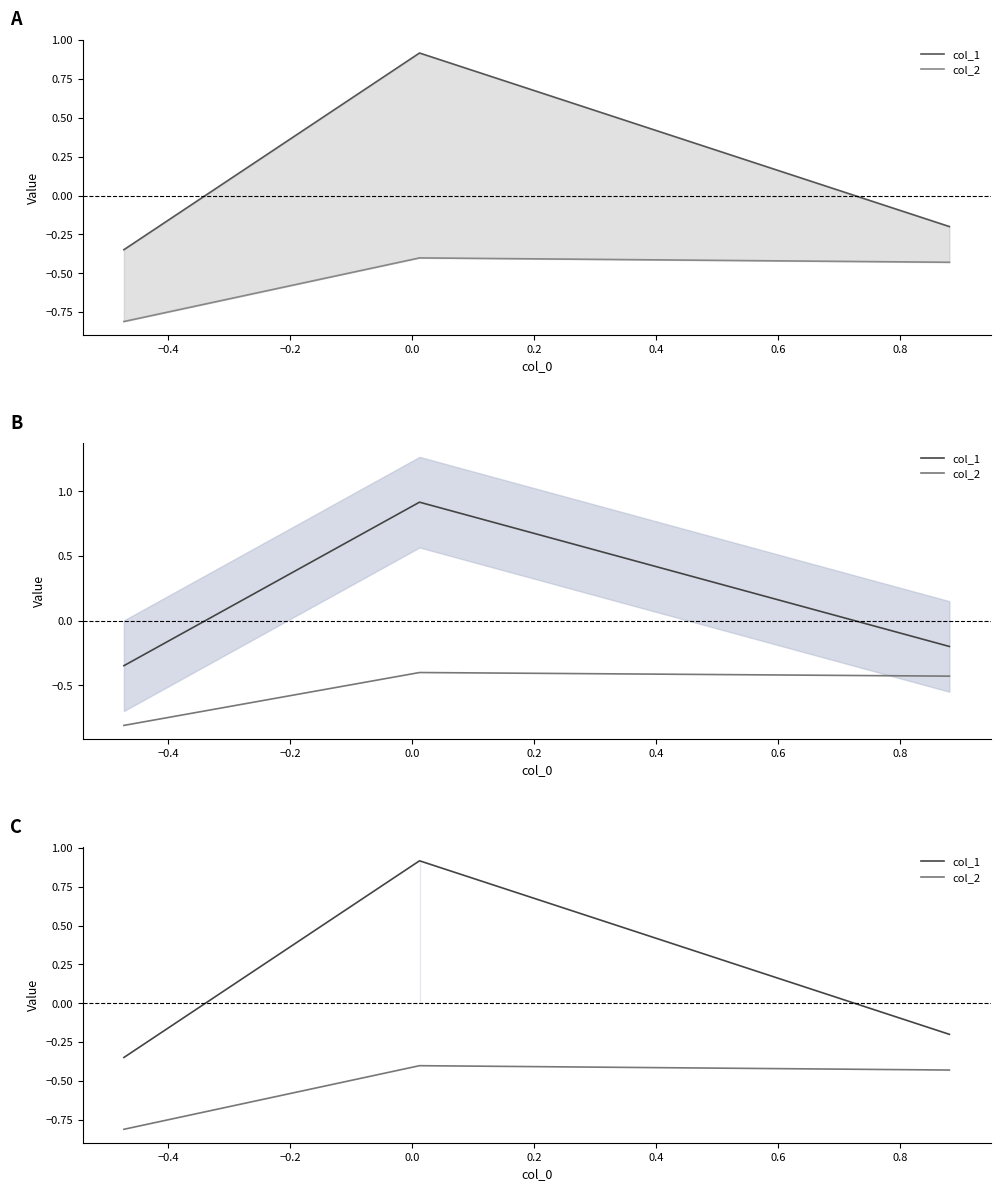

What is the value of the col_1 point at the 1st from the left?

-0.3